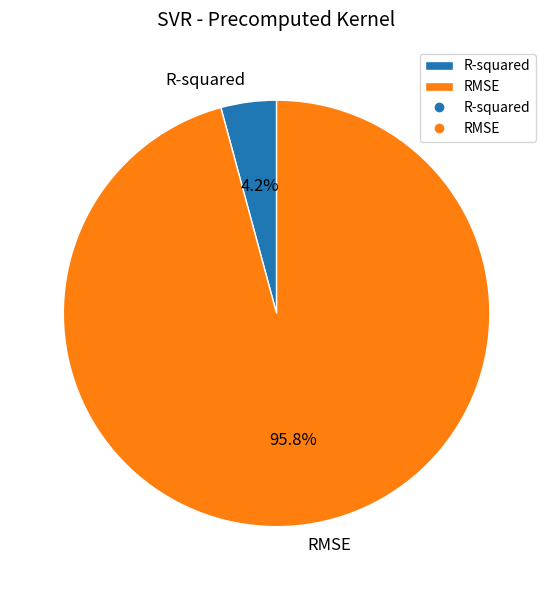

What percentage is NOT represented by RMSE?

4.2%